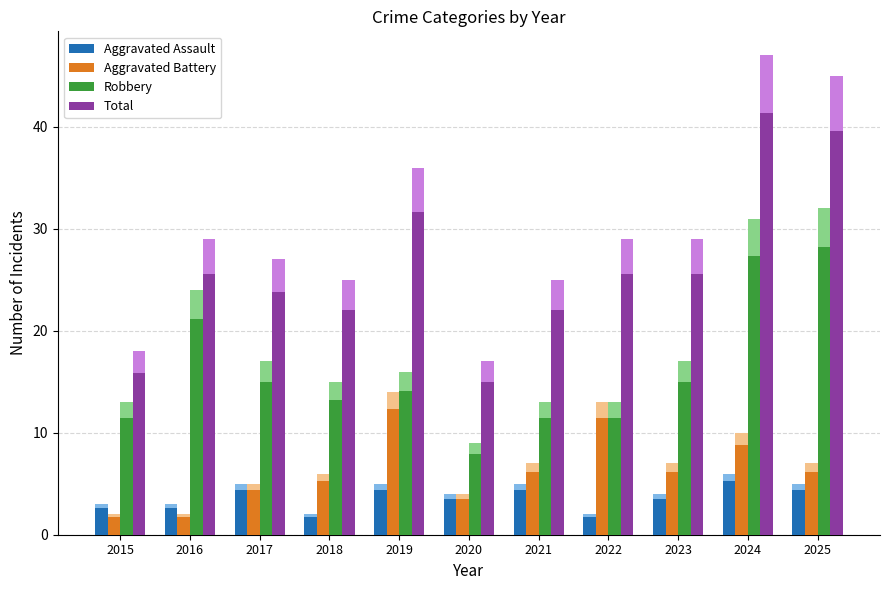

How many groups of bars are there?

11